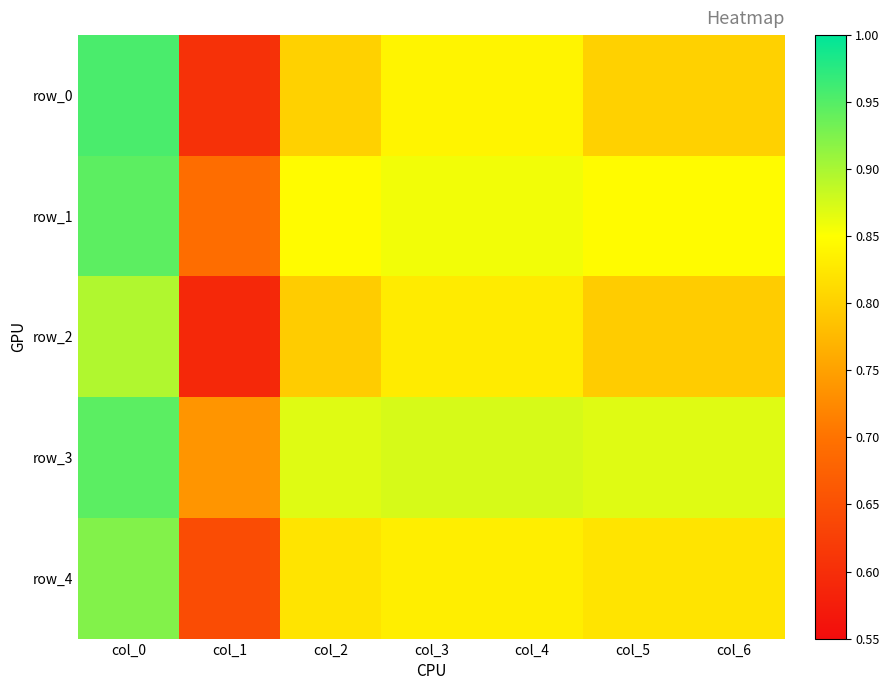

Which series has the largest range (max minus min)?

row_0